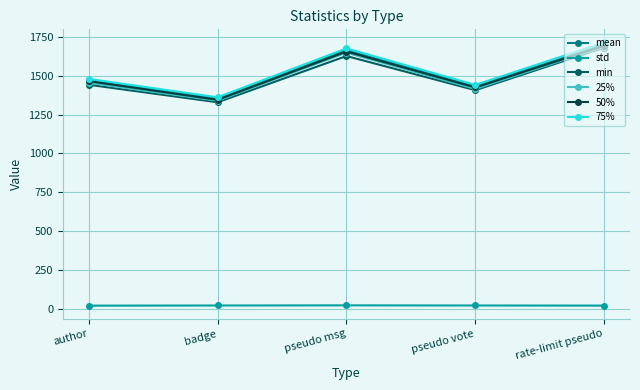

At how many categories does at least one series exceed 500?

5